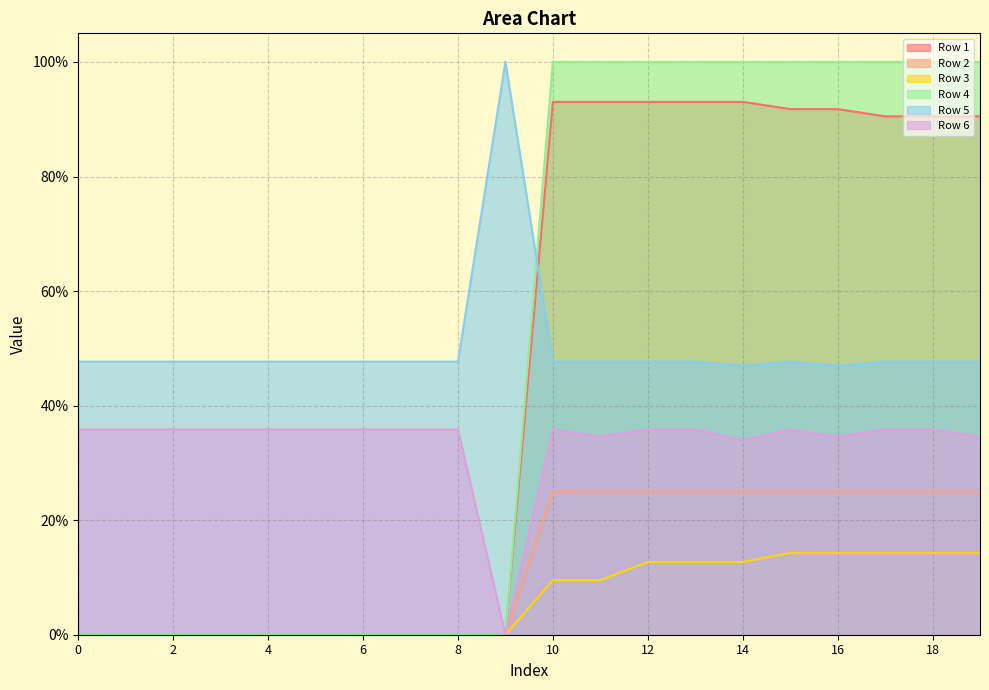

True or false: Row 5 has a value of 0.5 at 10.

True